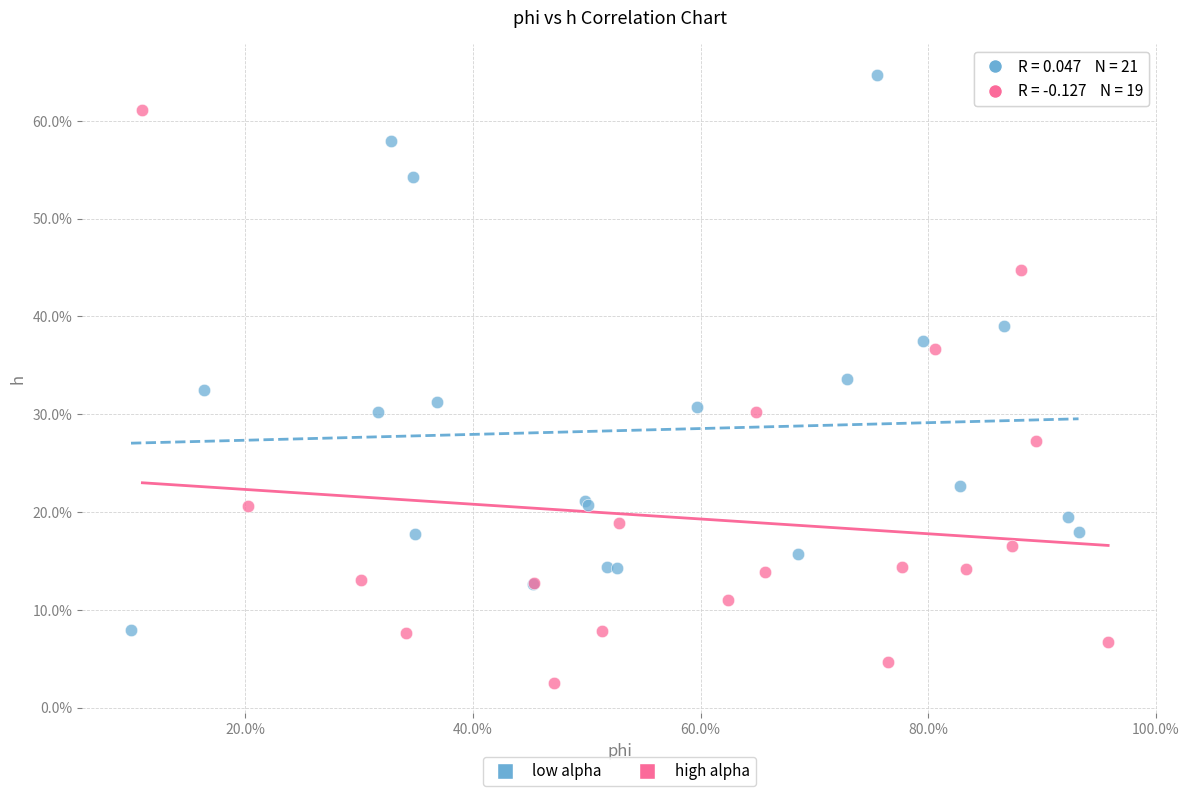

Which series reaches the minimum Y coordinate?

high alpha